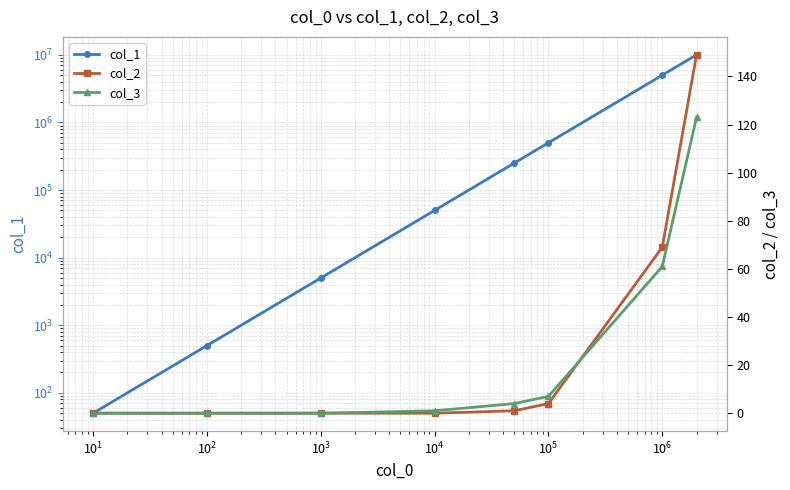

What is the greatest value displayed?

10000000